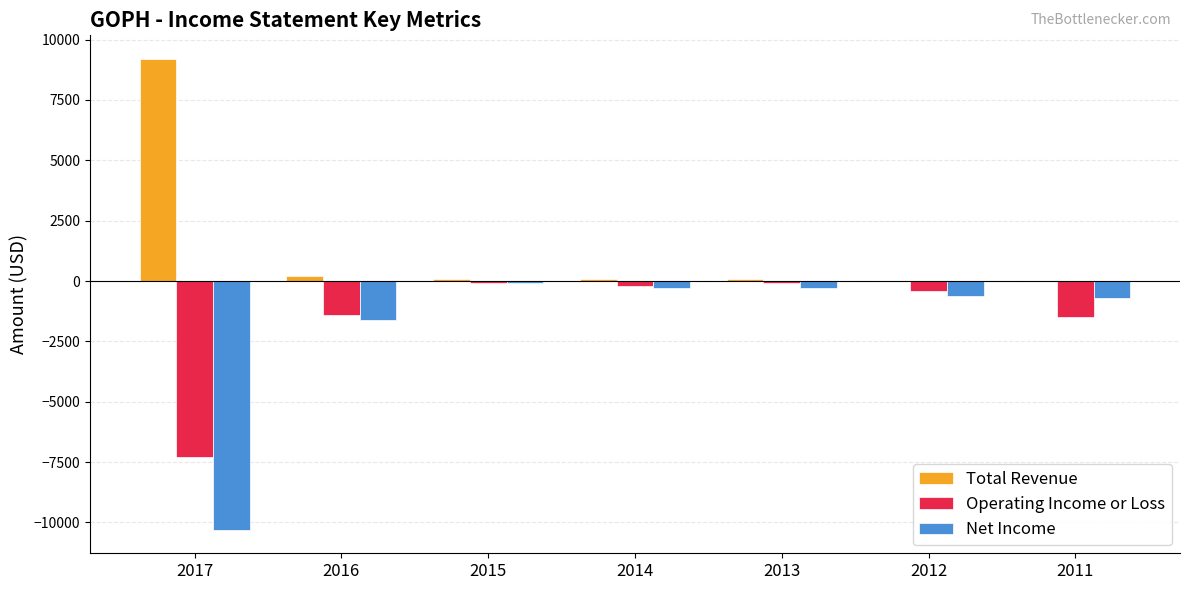

Is the value of Total Revenue at 2013 greater than the value of Net Income at 2012?

Yes